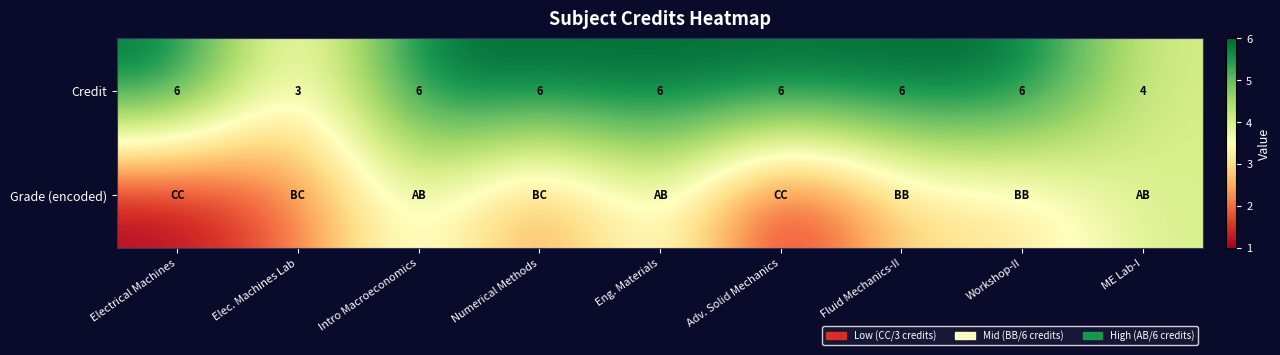

What is the total value across all series at Numerical Methods?

8